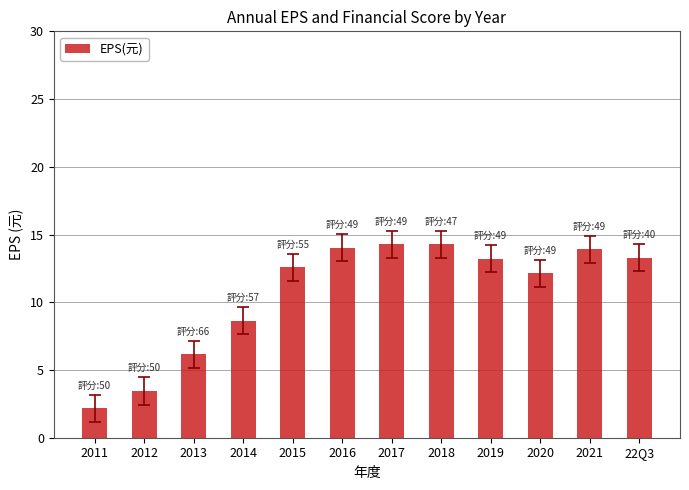

What is the maximum value shown in the chart?

14.3